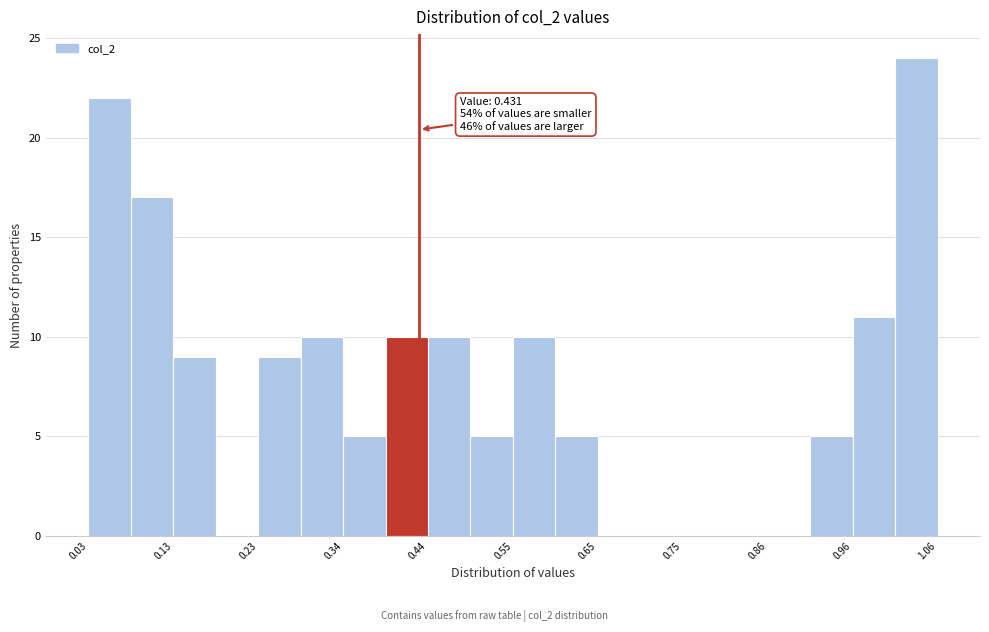

Around what value on the x-axis is the tallest bar? Give the approximate position of its centre, as read against the axis.

1.04